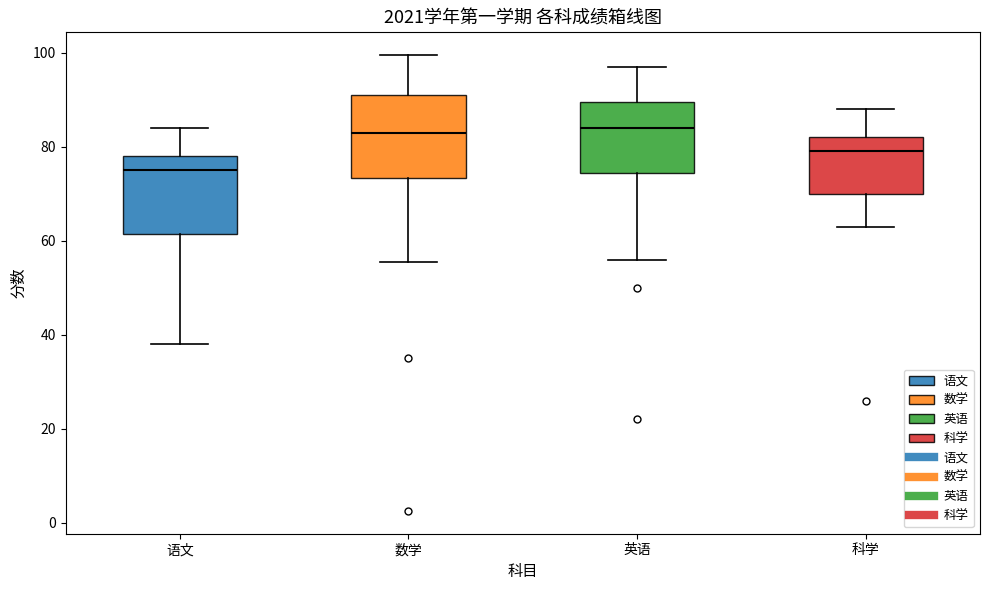

Reading left to right, transcribe this box plot: for each box, give where its median line is, the range the box spans, and where its two whiskers end, as read against the y-axis. The values are not printed on the chart, so give them approximately, as read against the axis.

语文: median 76, box 62 to 78, whiskers 38 to 84
数学: median 84, box 74 to 92, whiskers 56 to 100
英语: median 84, box 74 to 90, whiskers 56 to 98
科学: median 80, box 70 to 82, whiskers 64 to 88